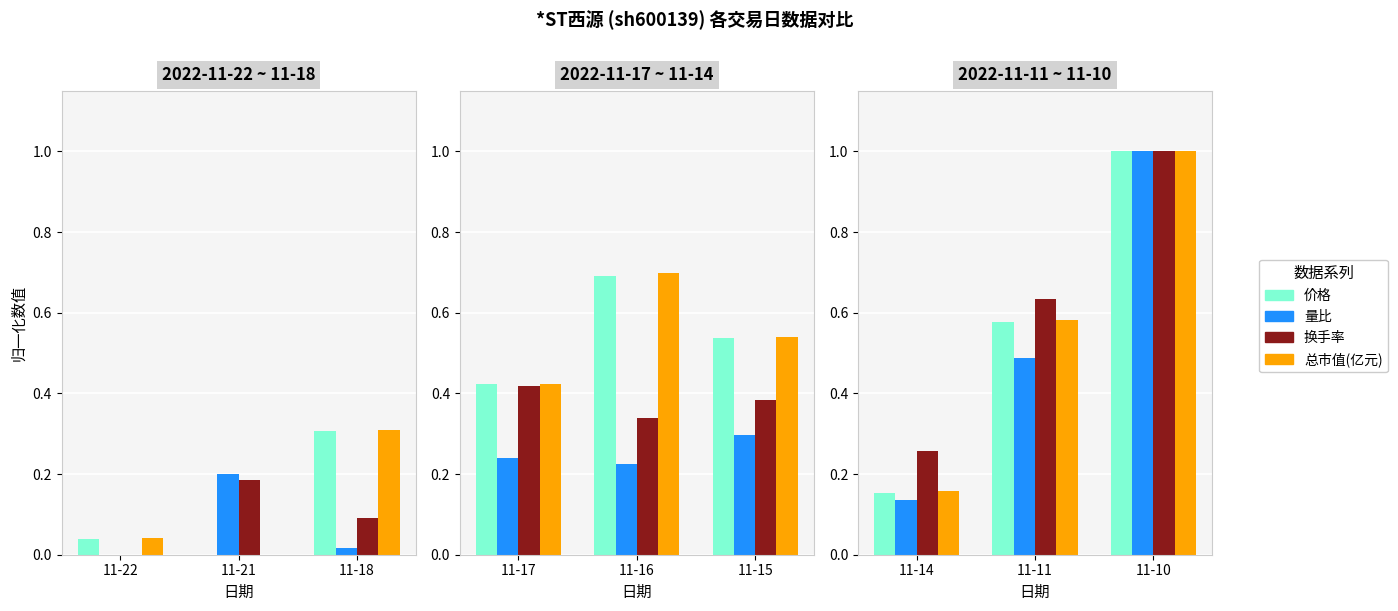

The 量比 series shows 0.2 at 11-14. True or false?

False